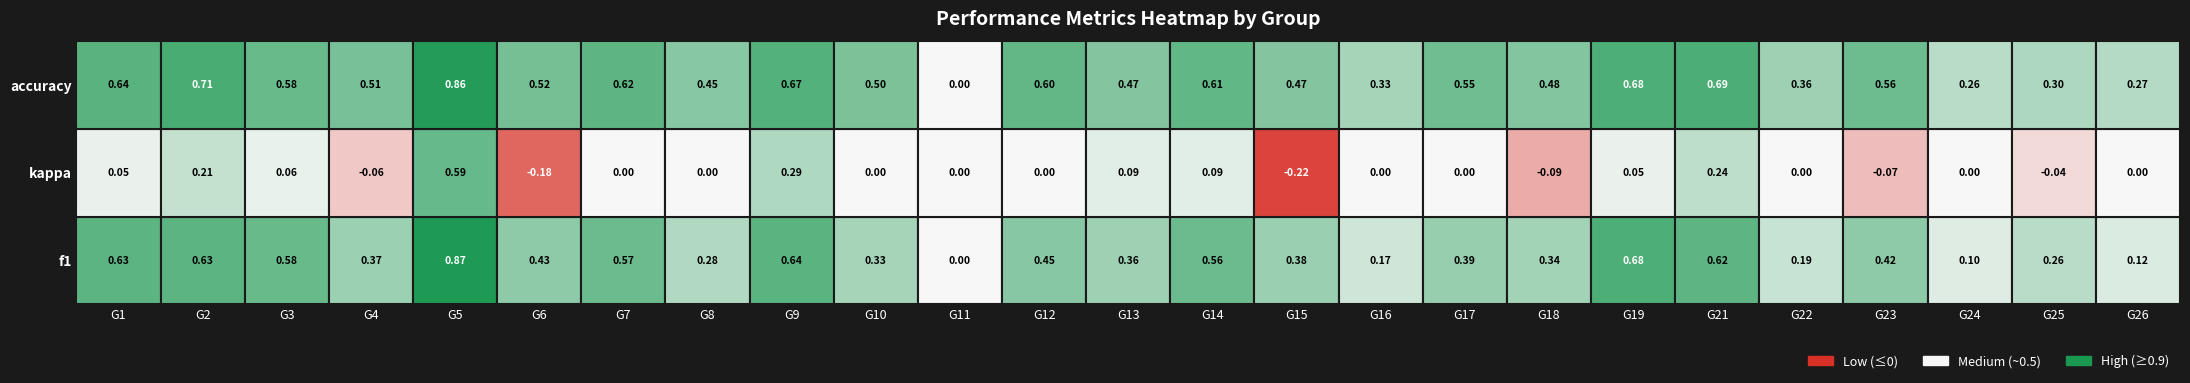

Between 26 and 24, which is larger?

26